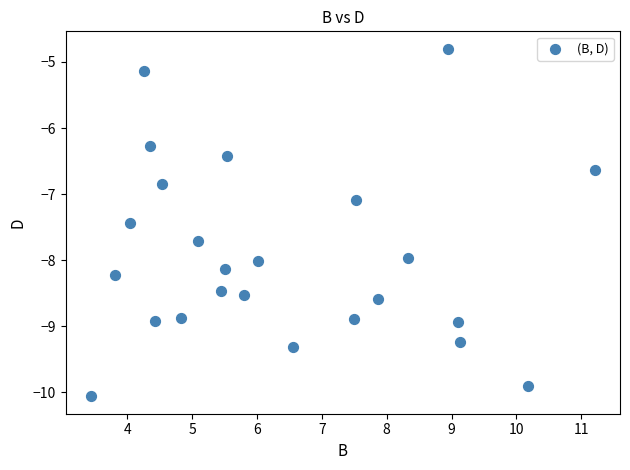

What is the range of Y values (max minus min)?

5.3